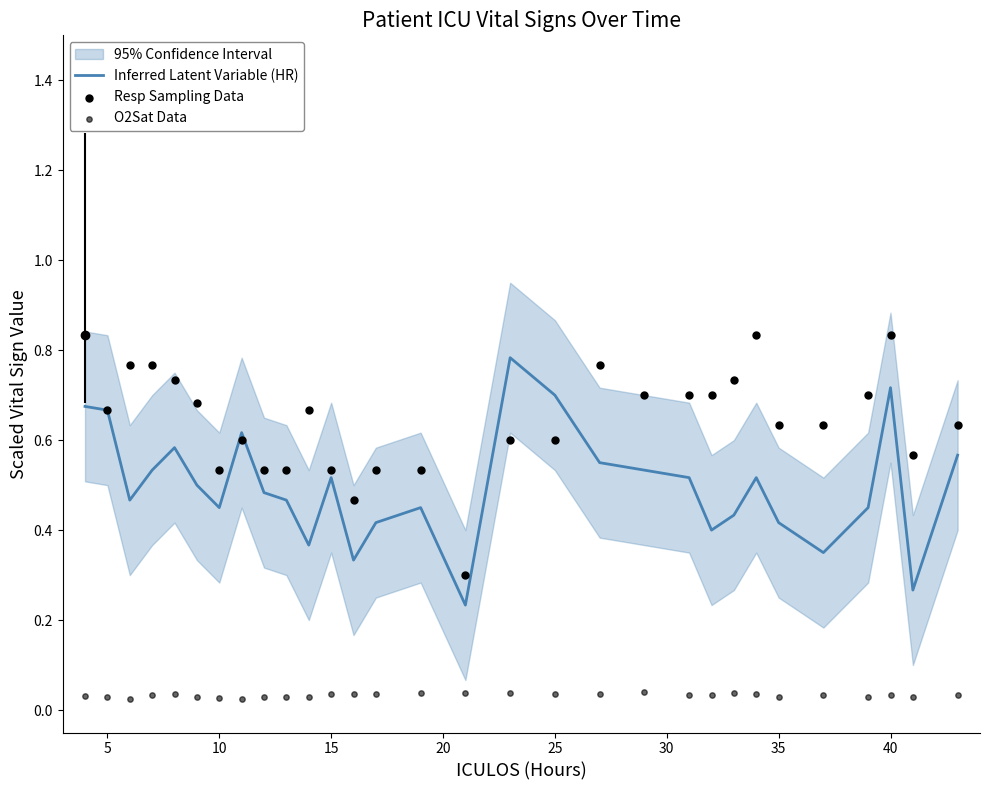

What are all the series names shown in the legend?

Inferred Latent Variable (HR), Resp Sampling Data, O2Sat Data